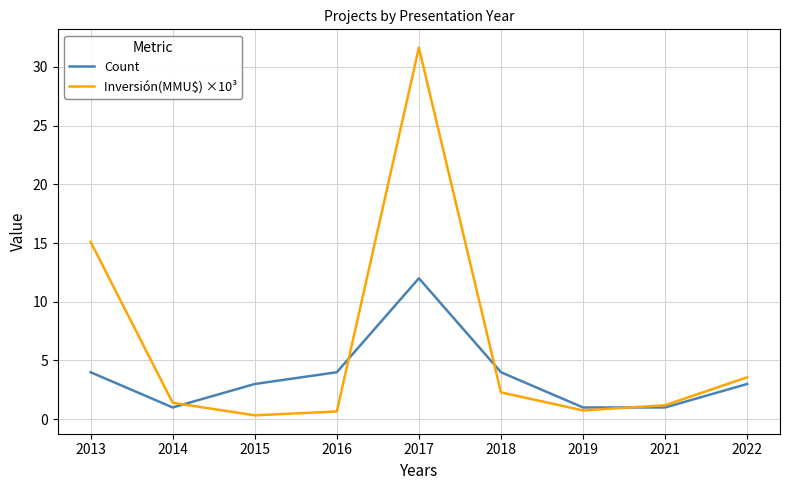

Which series changed the most between 2018 and 2019?

Count